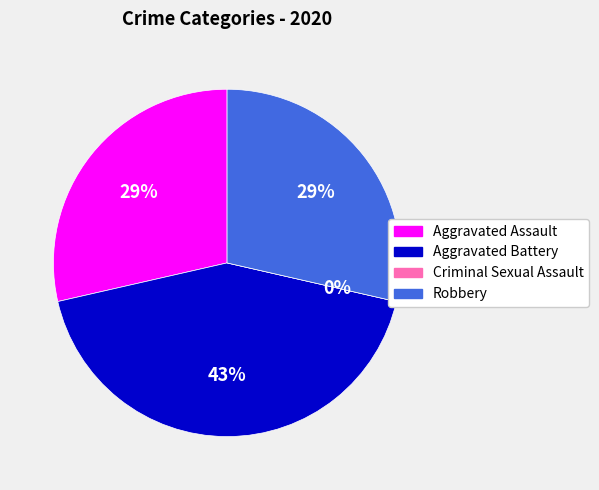

How many segments does this pie chart have?

4